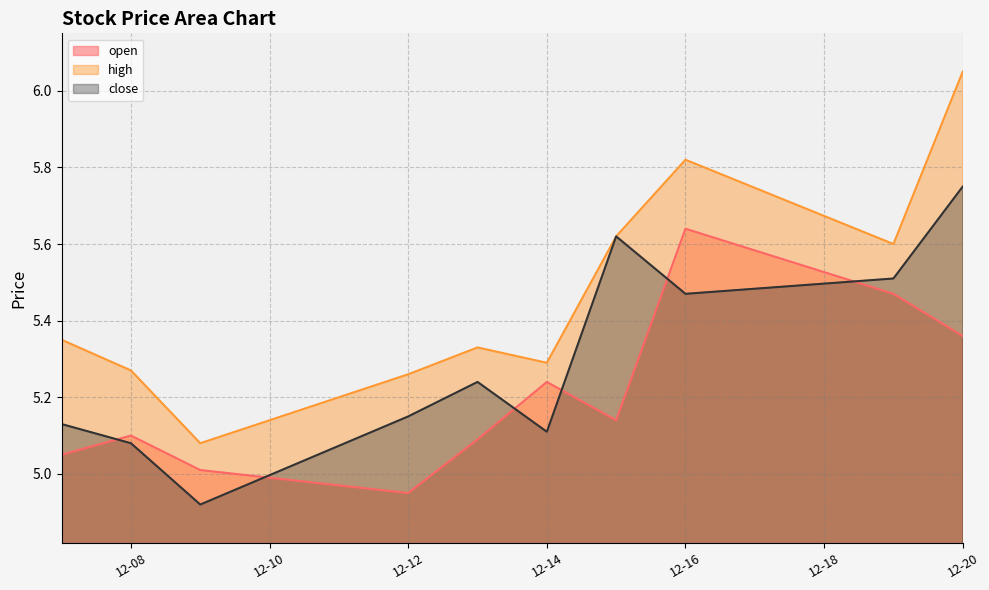

True or false: close and high cross at least once.

False